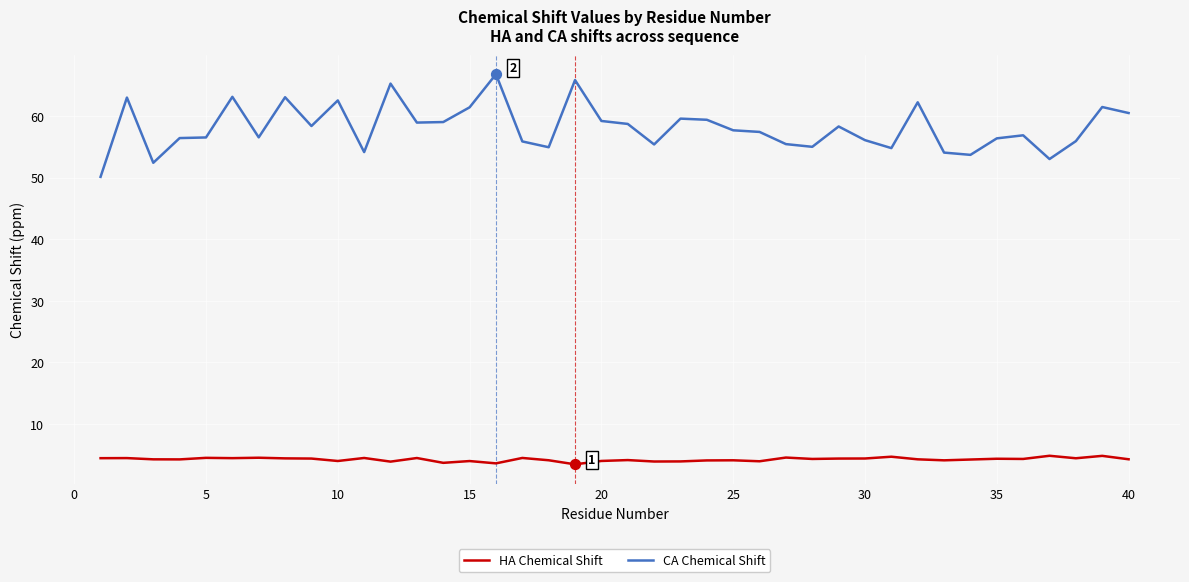

Which series has the widest spread of values?

CA Chemical Shift